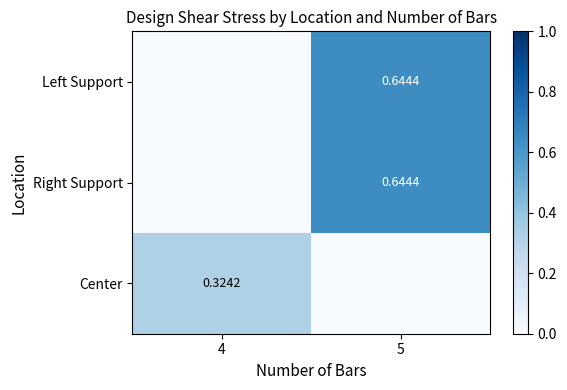

Is the value of Right Support at 5 greater than the value of Center at 4?

Yes